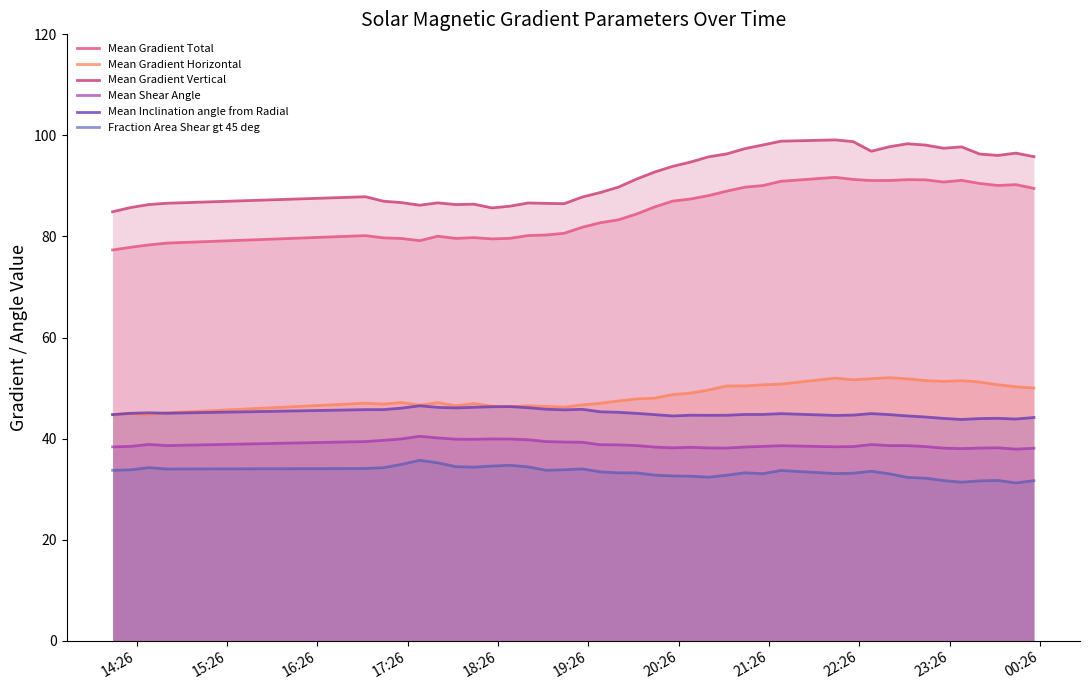

True or false: Mean Gradient Total and Mean Gradient Horizontal intersect in this chart.

False